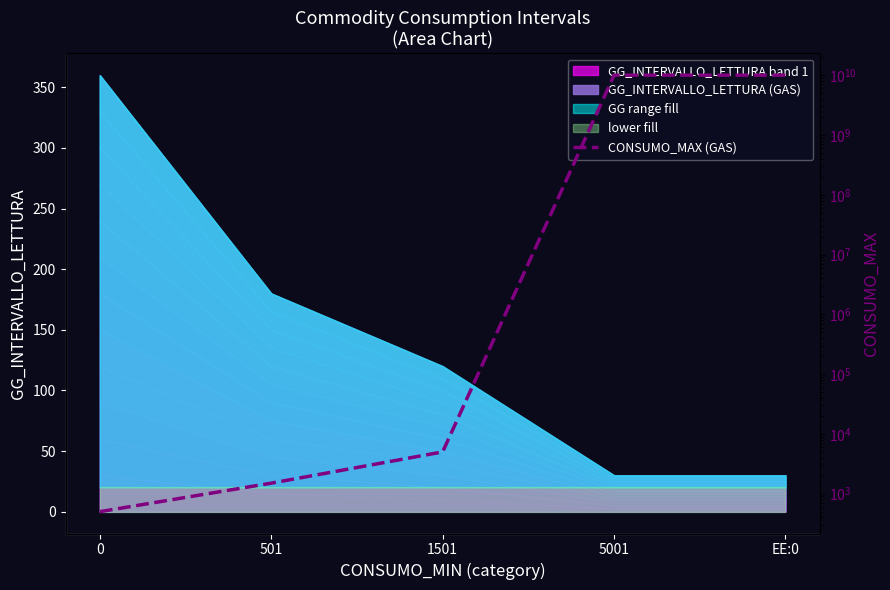

What is the ratio of the value at 501 to the value at 1501?

0.3